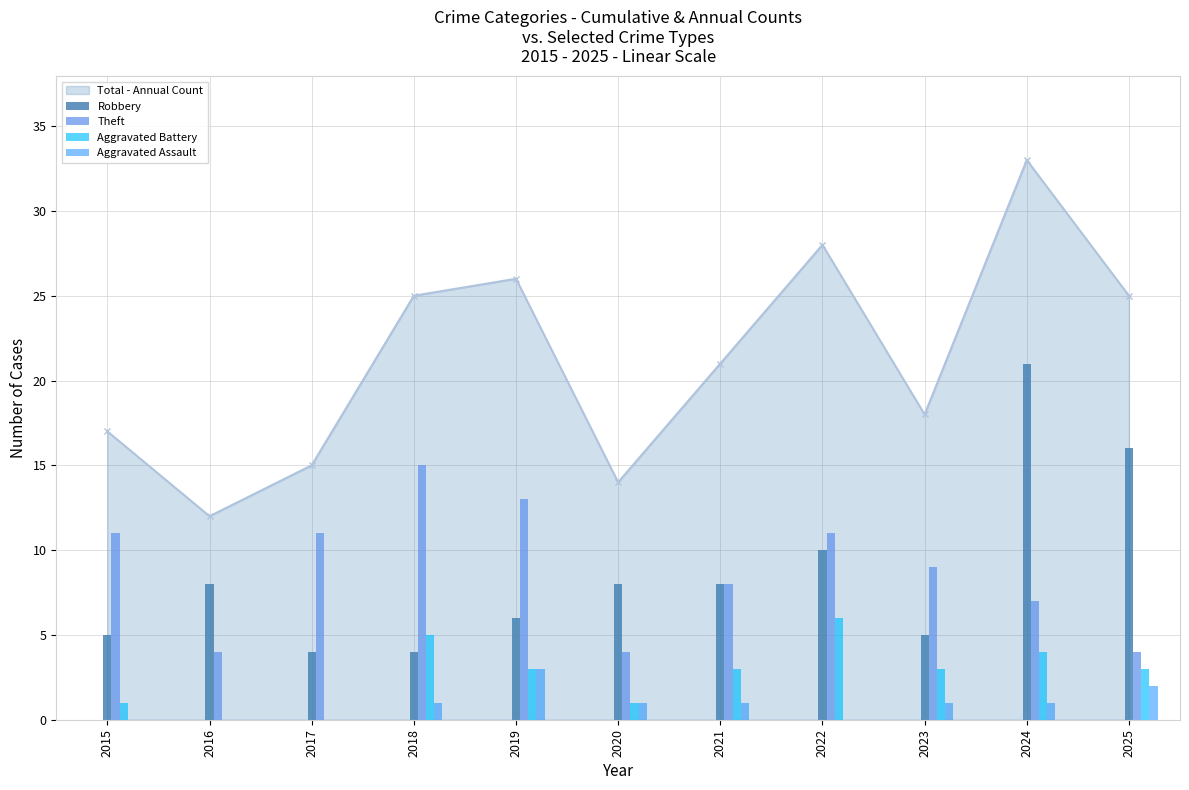

Is the value of Aggravated Battery at 2016 greater than the value of Robbery at 2024?

No